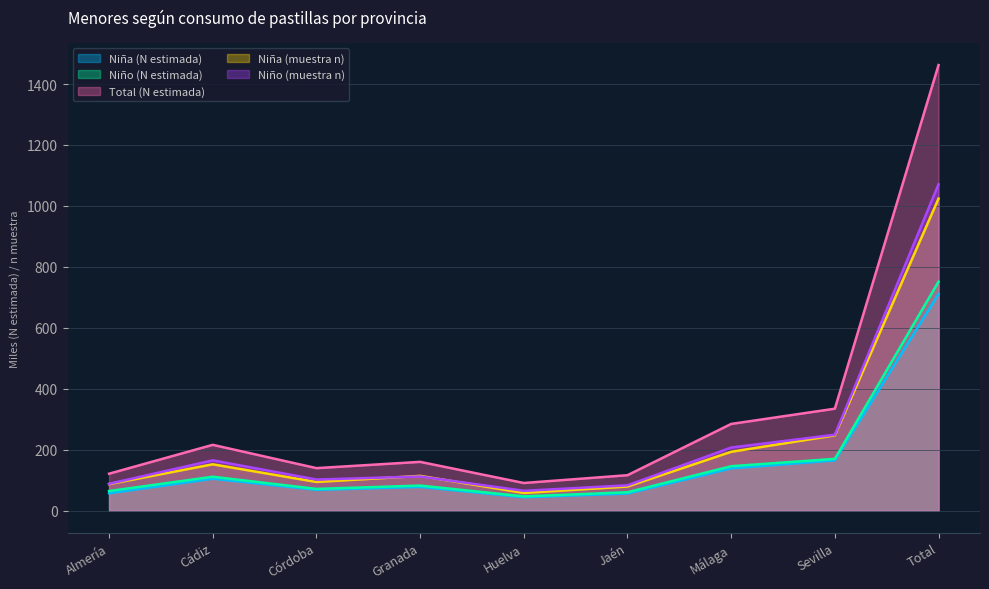

Reading left to right, transcribe all the data shown in this chart.

Niña (N estimada): 56.9	104.7	68.2	77.8	43.9	56.0	138.7	164.7	710.9
Niño (N estimada): 64.2	111.2	71.3	82.2	46.8	60.2	145.7	169.8	751.4
Total (N estimada): 121.1	215.9	139.4	160.0	90.7	116.2	284.5	334.5	1462.3
Niña (muestra n): 87.0	152.0	94.0	114.0	58.0	79.0	193.0	247.0	1024.0
Niño (muestra n): 88.0	165.0	102.0	112.0	65.0	83.0	207.0	249.0	1071.0